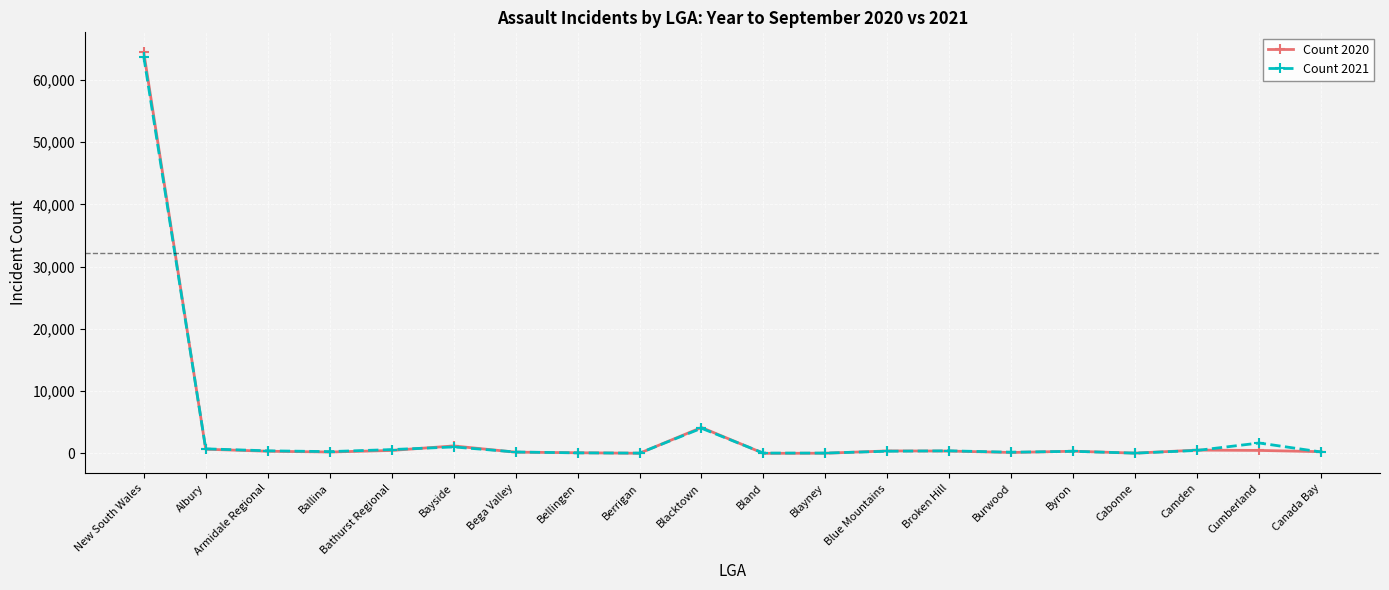

Which series has the largest range (max minus min)?

Count 2020